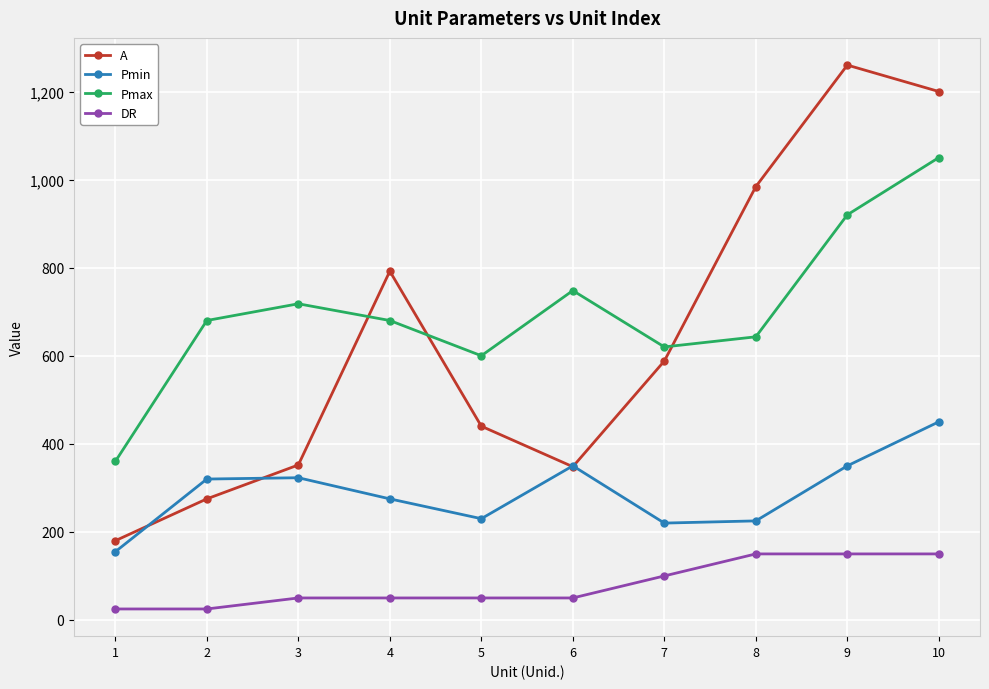

Is it true that Pmin equals 323 at 3?

True